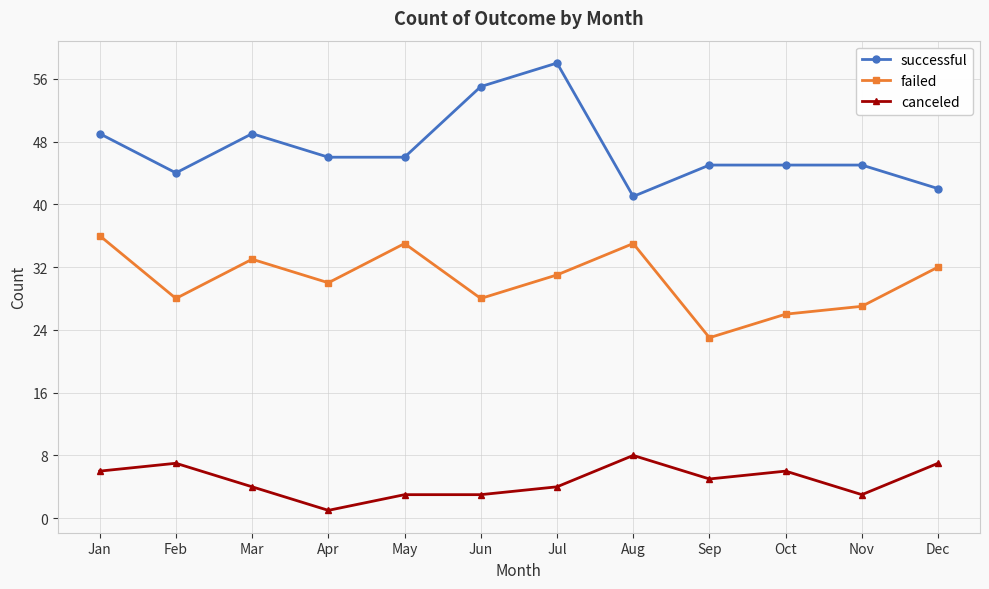

Which series has the largest total across all categories?

successful